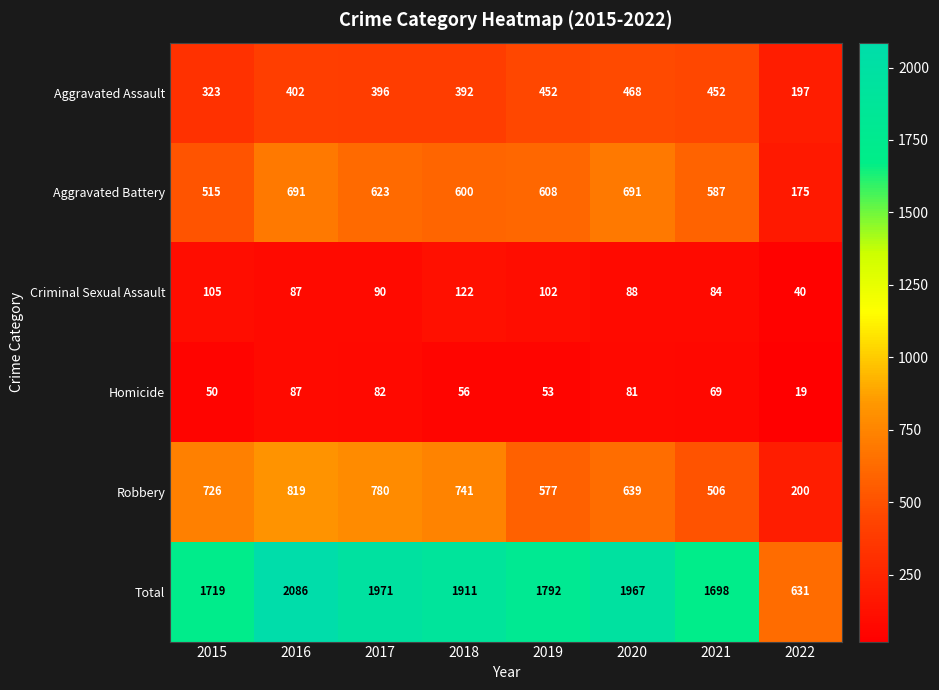

The Total series shows 1911 at 2018. True or false?

True